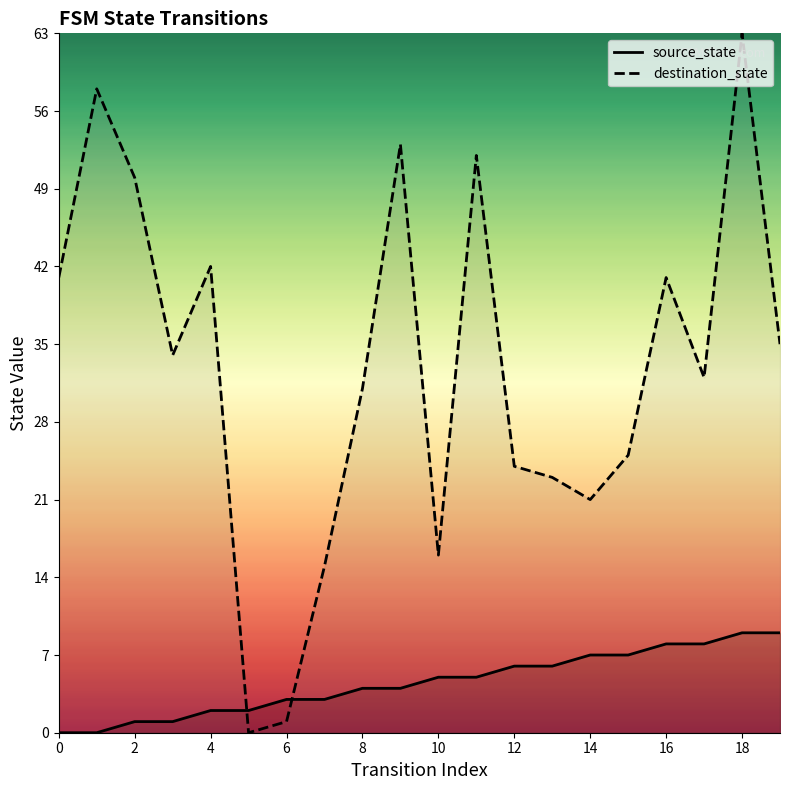

Read the destination_state_line value at 19, to the nearest 10.

40